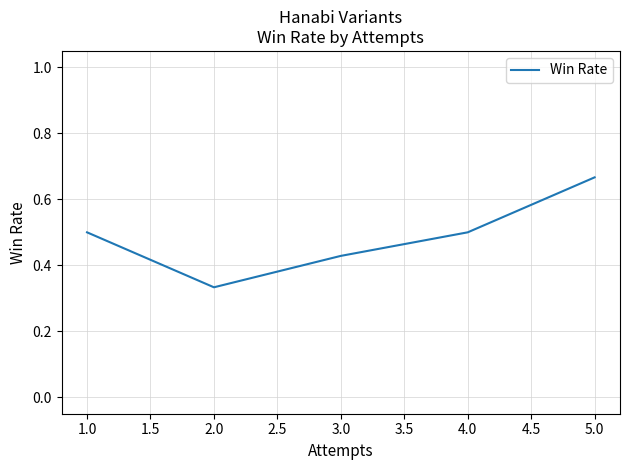

What is the sum of all values?

2.4